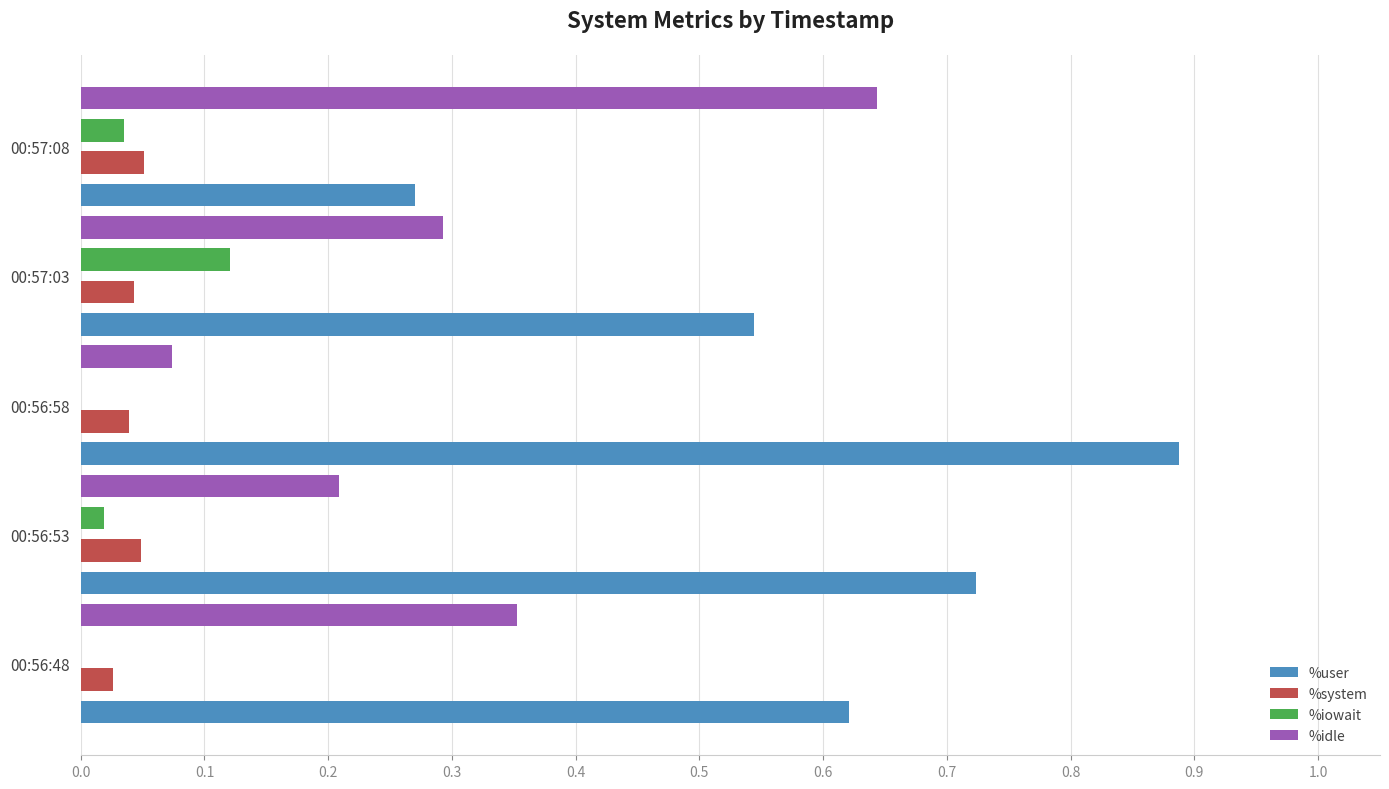

What is the total value across all series at 00:57:03?

1.0